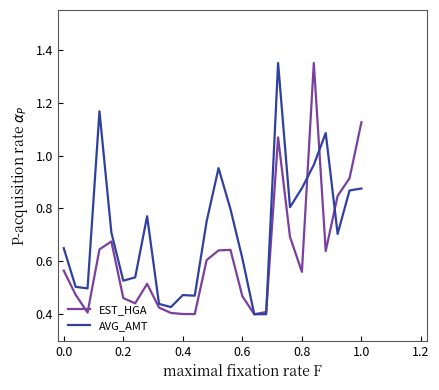

True or false: AVG_AMT has more than 0 interior local peaks.

True